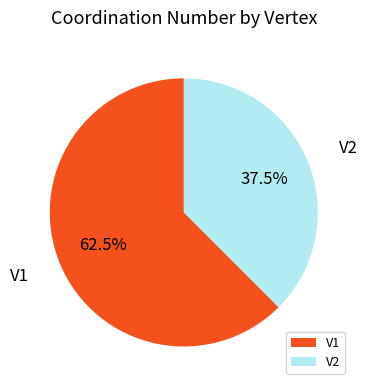

Between V1 and V2, which is larger?

V1